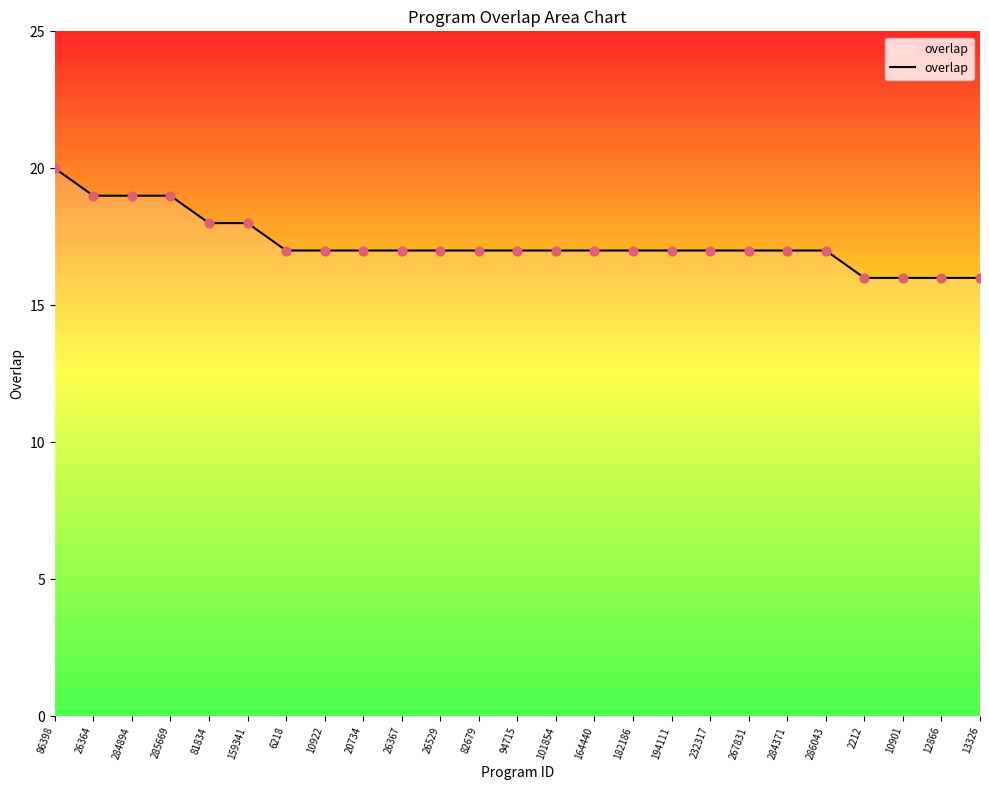

What is the change in value from 86398 to 20734?

-3